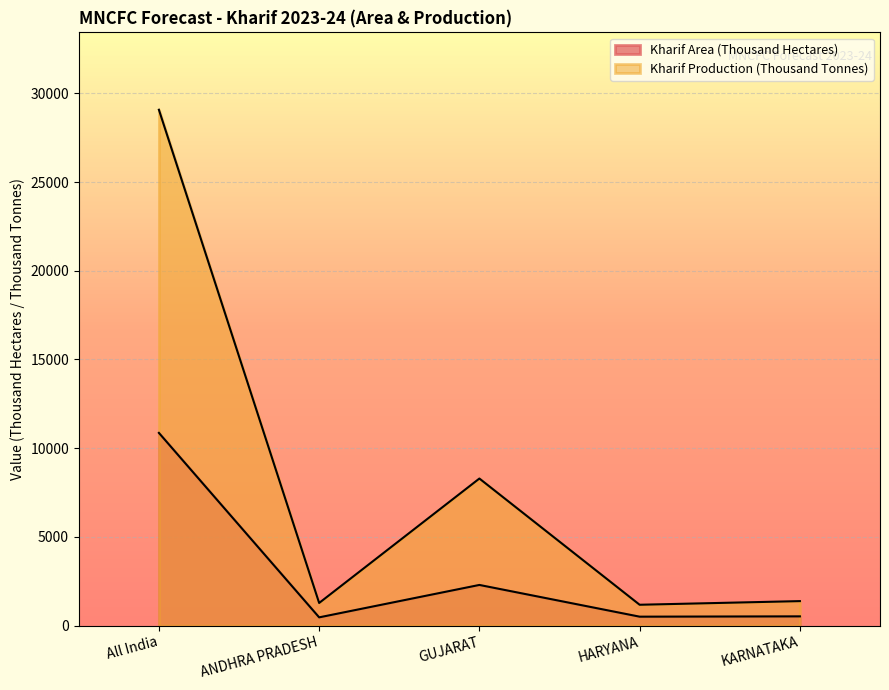

At All India, list the series in order from smallest to largest.

Kharif Area (Thousand Hectares), Kharif Production (Thousand Tonnes)